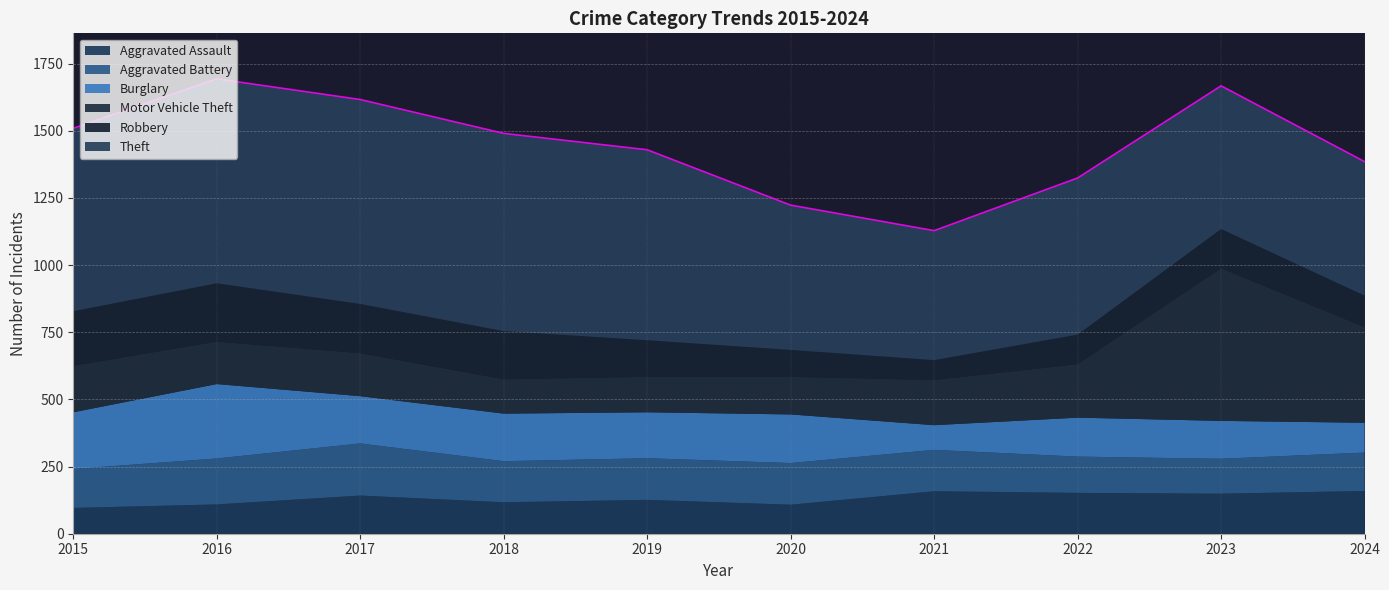

How many interior local valleys does the Aggravated Assault series have?

3